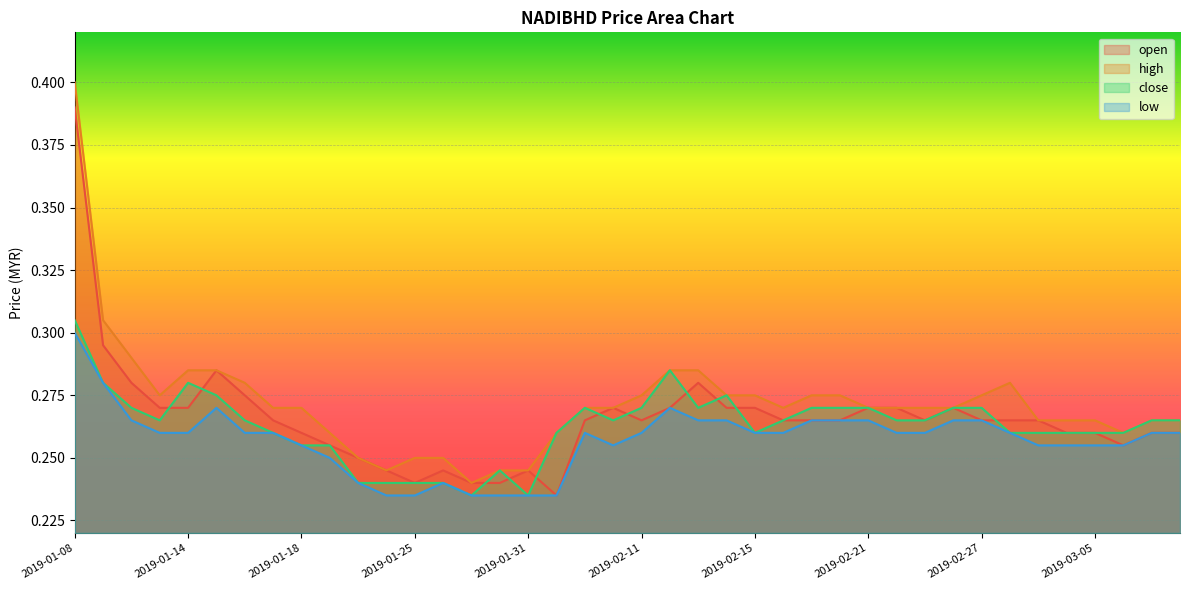

How many categories are shown in the chart?

40